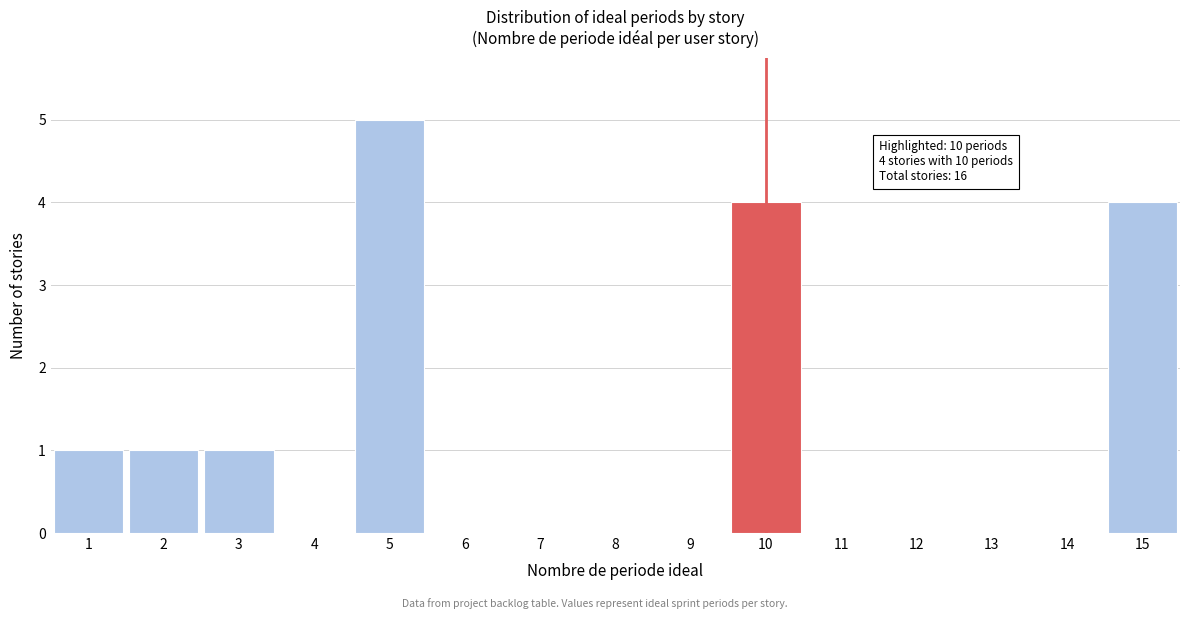

Which range on the x-axis has the tallest bar?

4.5 to 5.5